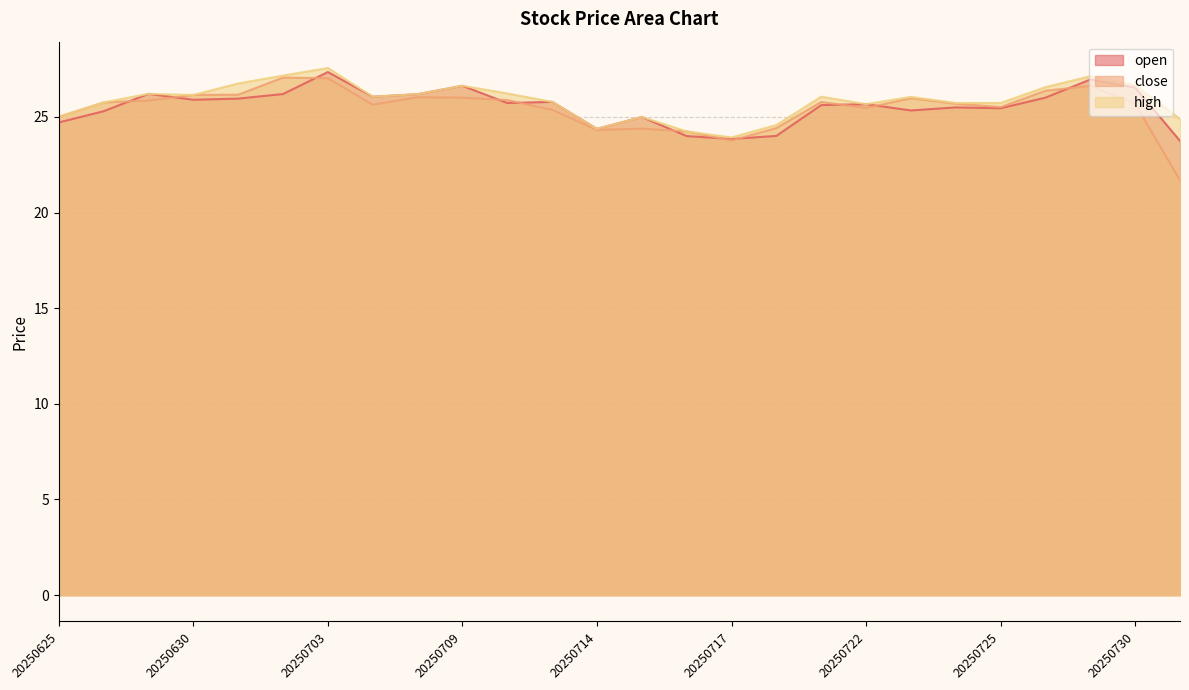

What is the maximum value for open?

27.4